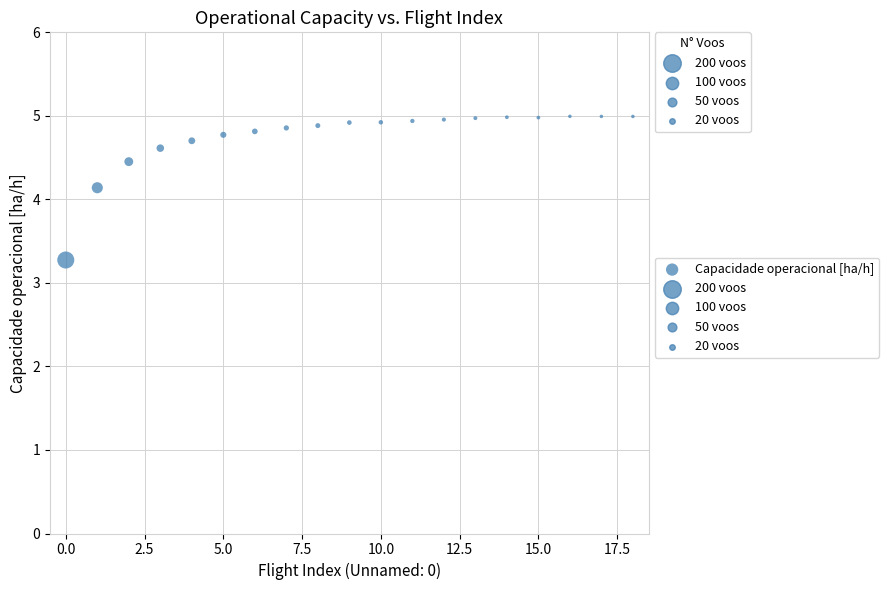

What Y value in the scatter plot is closest to 4?

4.1